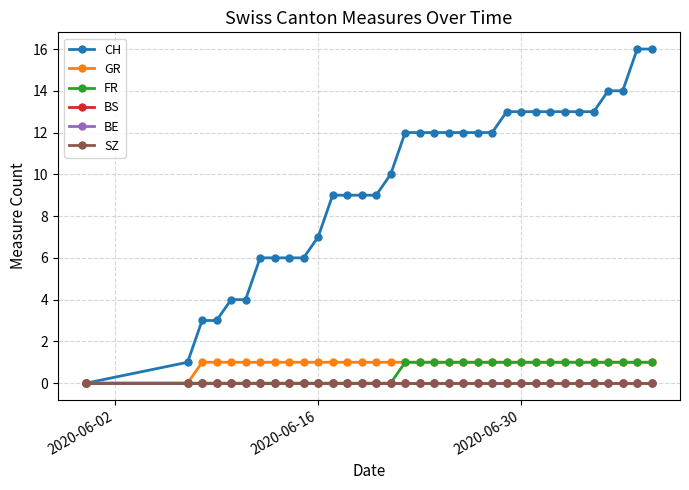

Which series has the widest spread of values?

CH